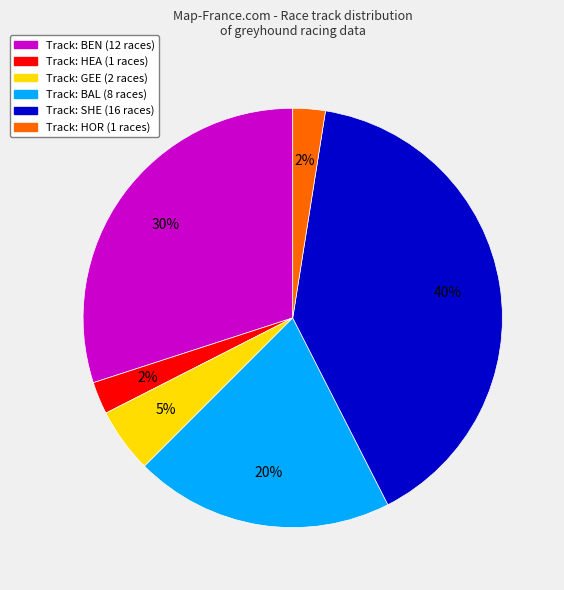

Is there a majority slice in this chart?

No